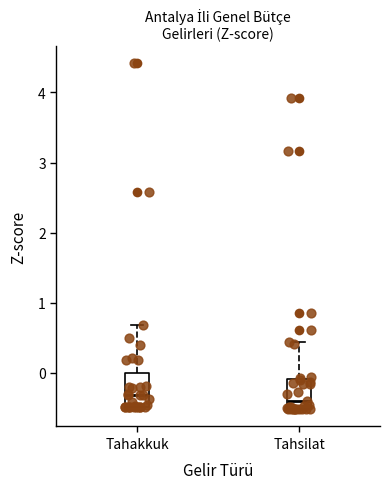

Reading left to right, read every box against the y-axis: the position of its median line, the range the box covers, and the ends of its whiskers. The values are not printed on the chart, so give them approximately, as read against the axis.

Tahakkuk: median -0.3, box -0.5 to 0.0, whiskers -0.5 to 0.7
Tahsilat: median -0.4, box -0.5 to -0.1, whiskers -0.5 to 0.4